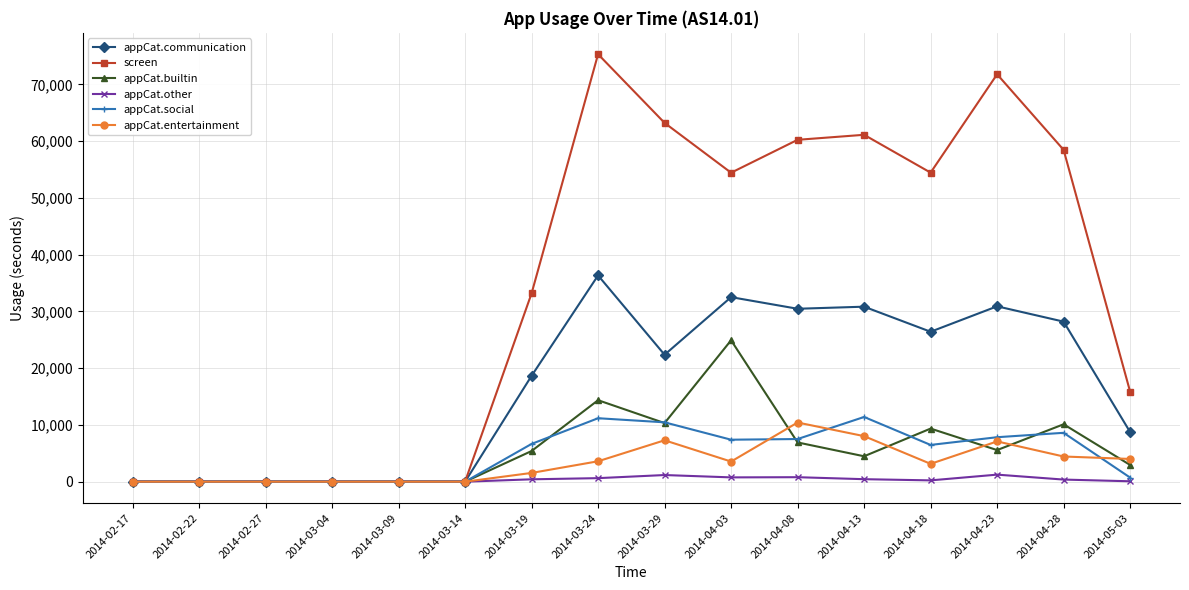

True or false: appCat.entertainment has more than 0 points higher than both neighbors.

True